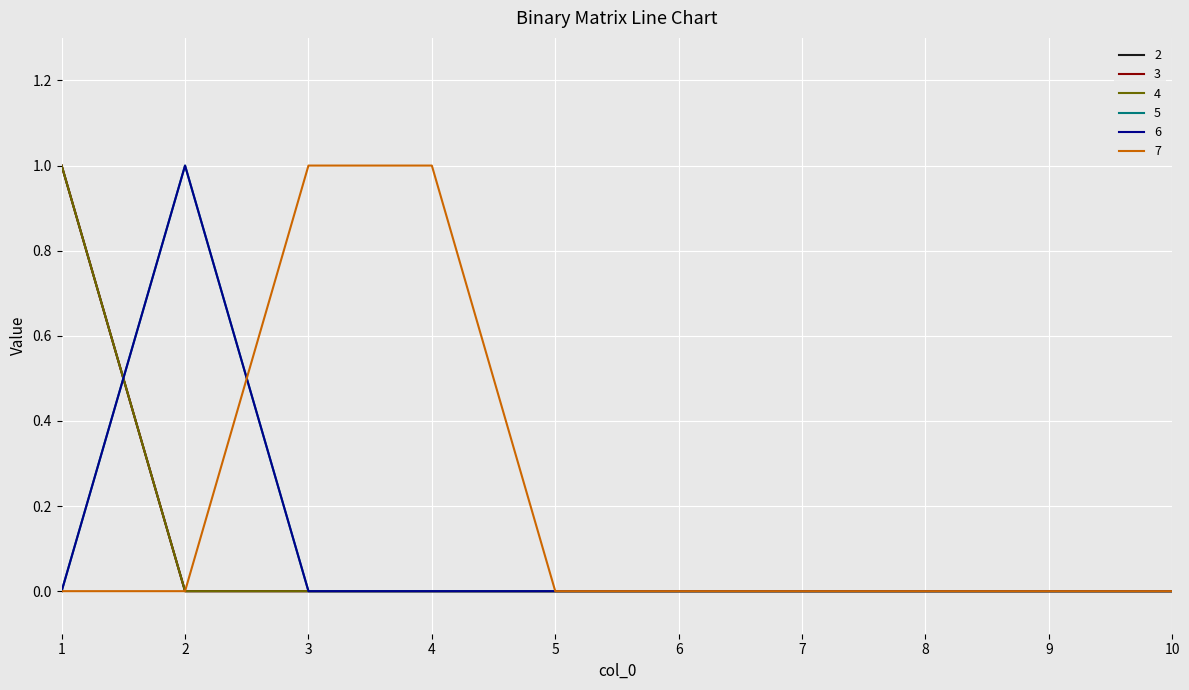

True or false: 5 and 6 cross at least once.

False